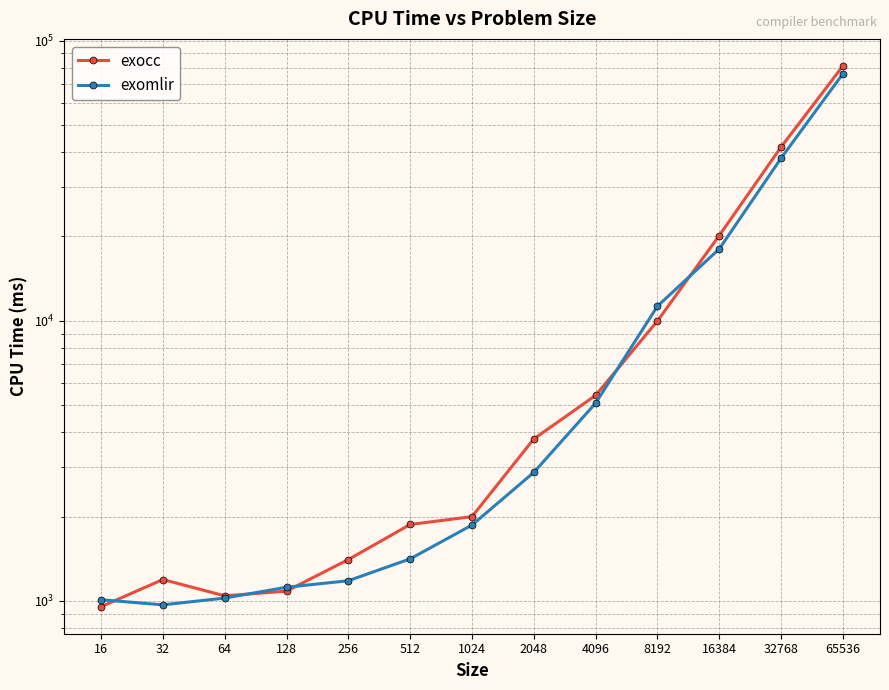

Does the chart display data point markers on the line(s)?

Yes